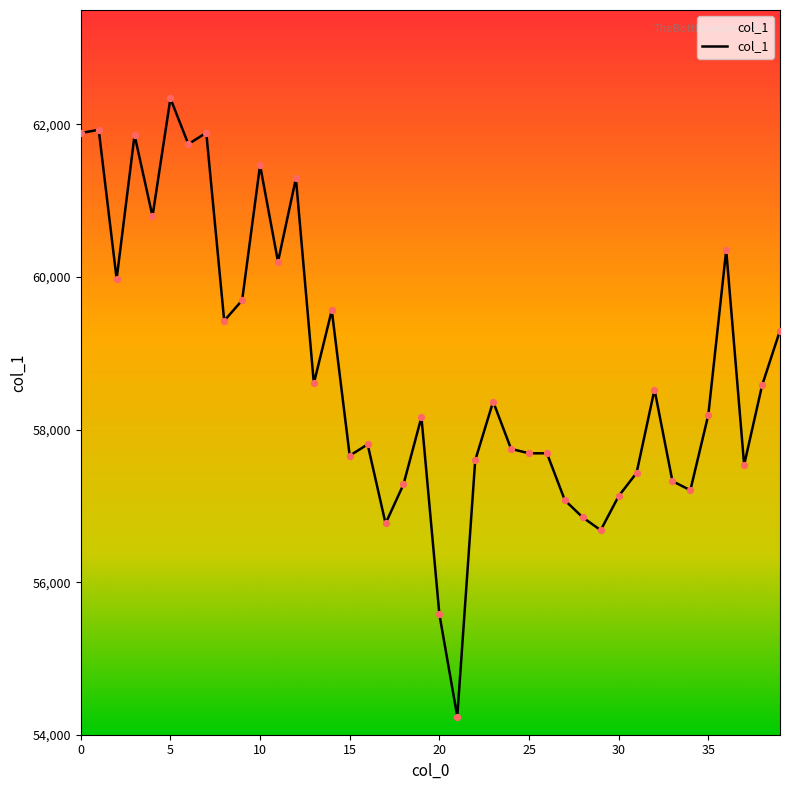

What is the difference between the maximum and minimum values?

8103